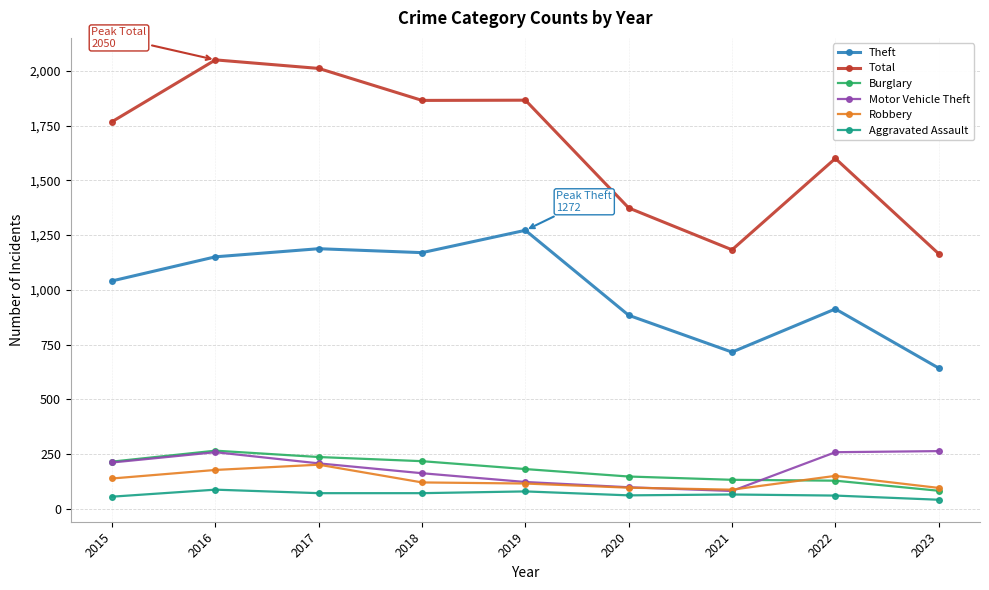

Between 2021 and 2022, which series saw the biggest shift?

Total